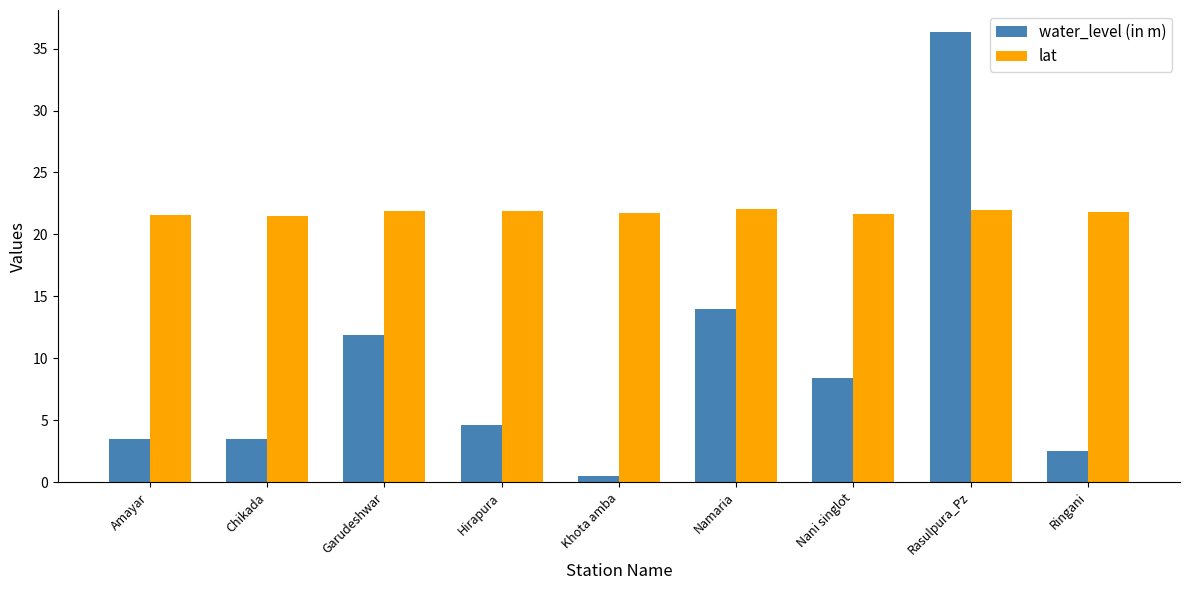

What is the label of the 3rd bar from the right?

Nani singlot